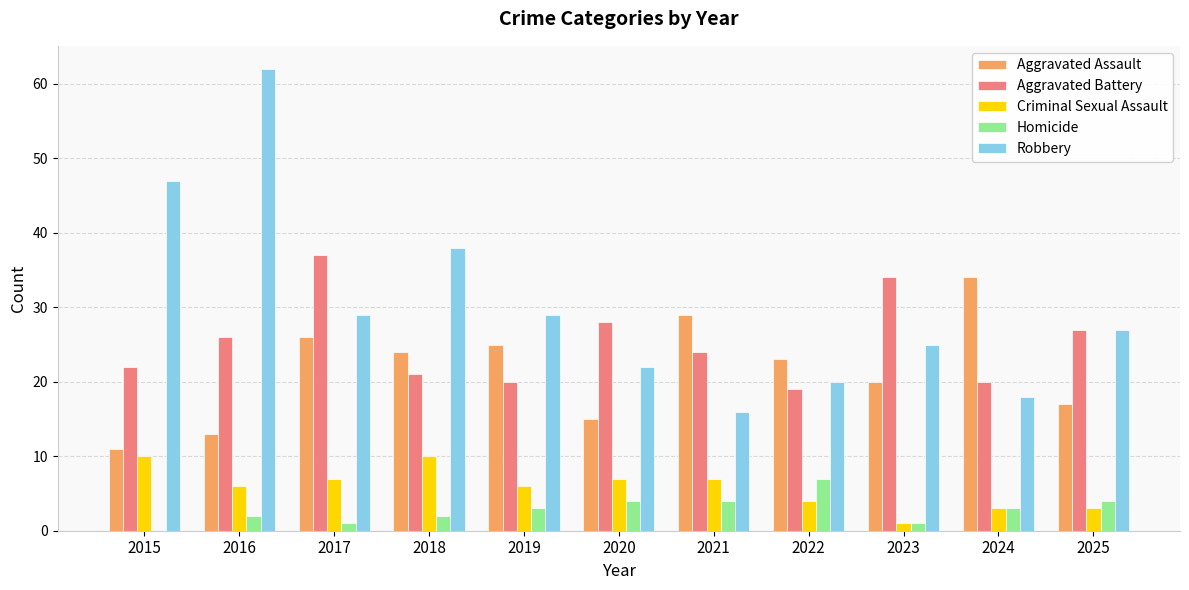

Read the Aggravated Battery value at 2017, to the nearest 5.

35